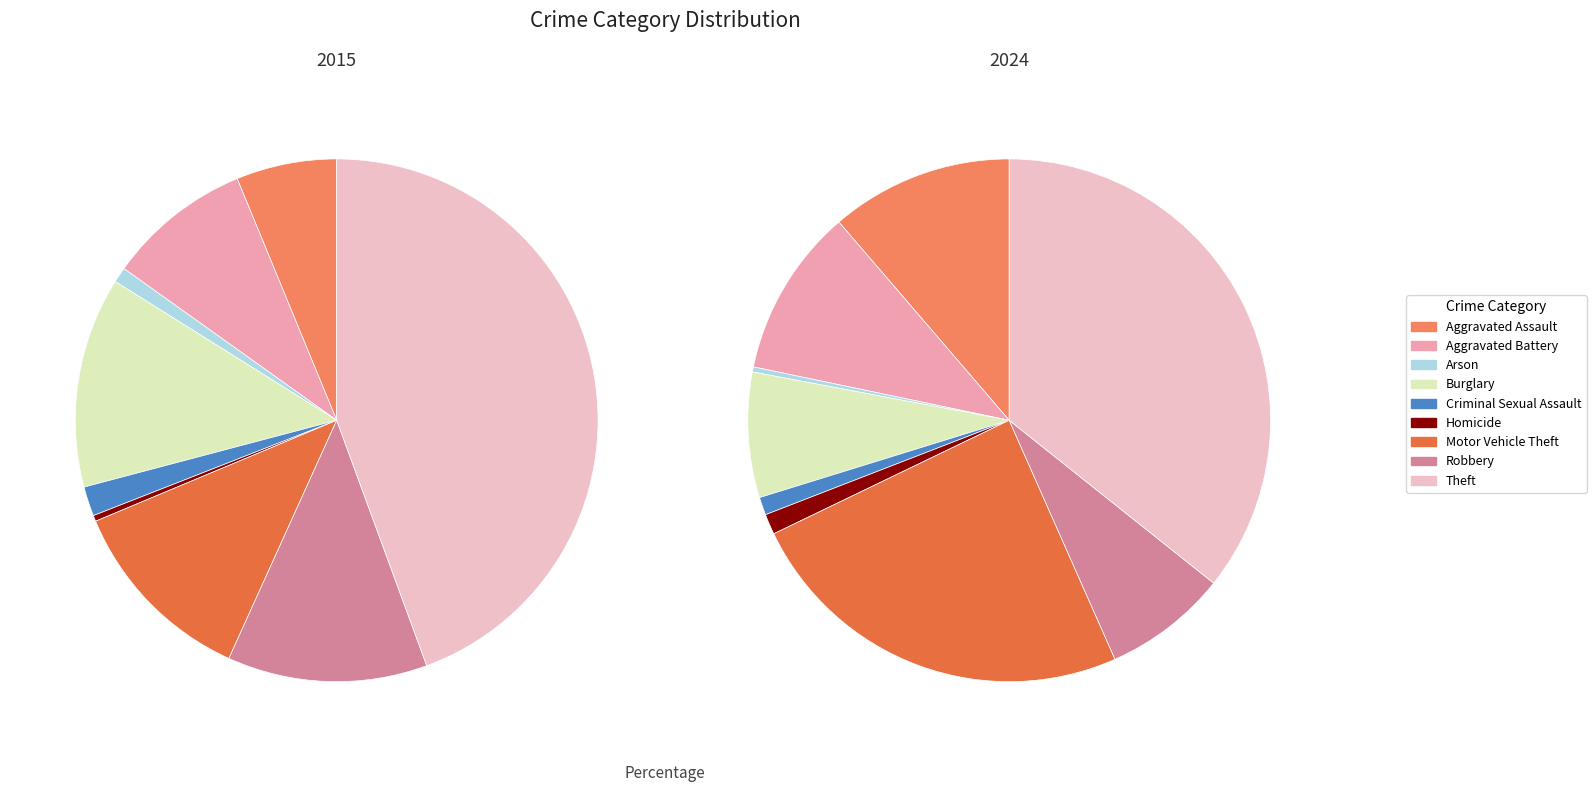

True or false: Burglary accounts for 23% of the total.

False